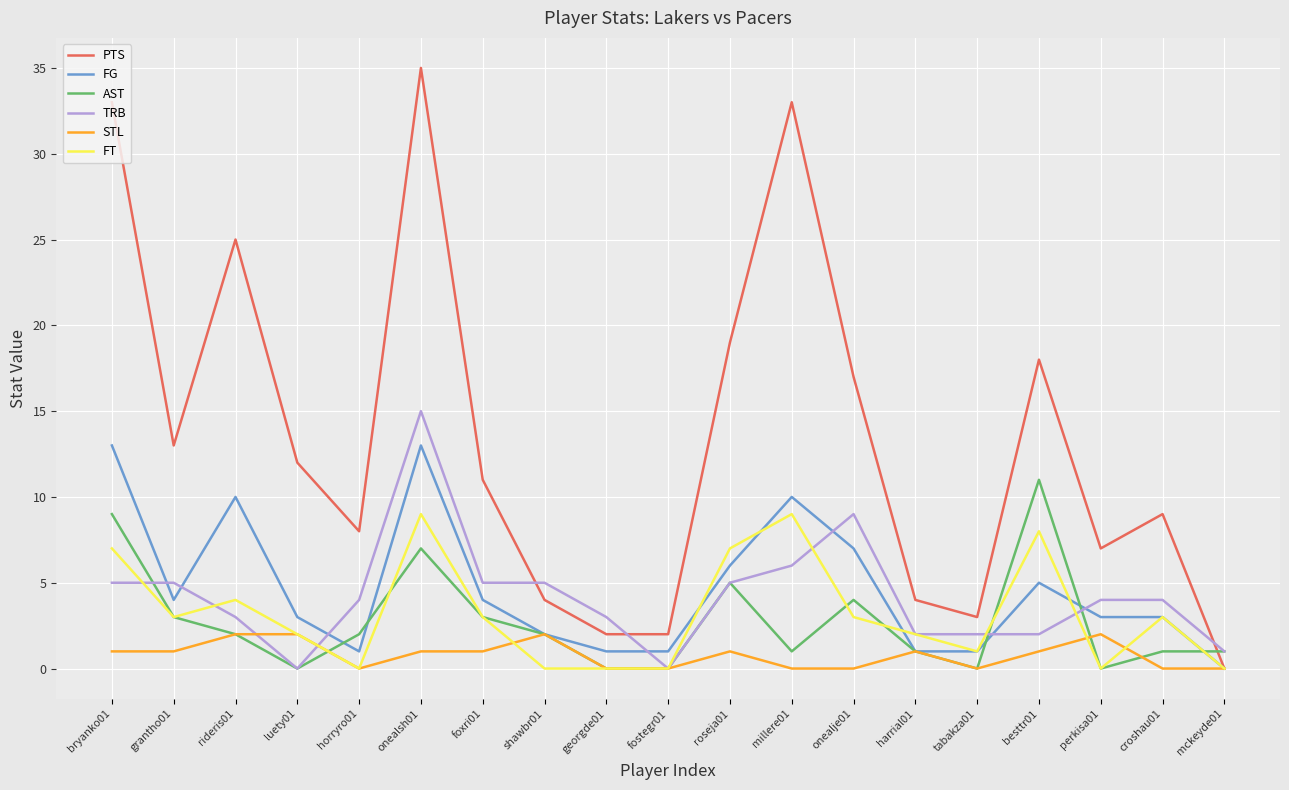

The TRB series shows 2 at croshau01. True or false?

False